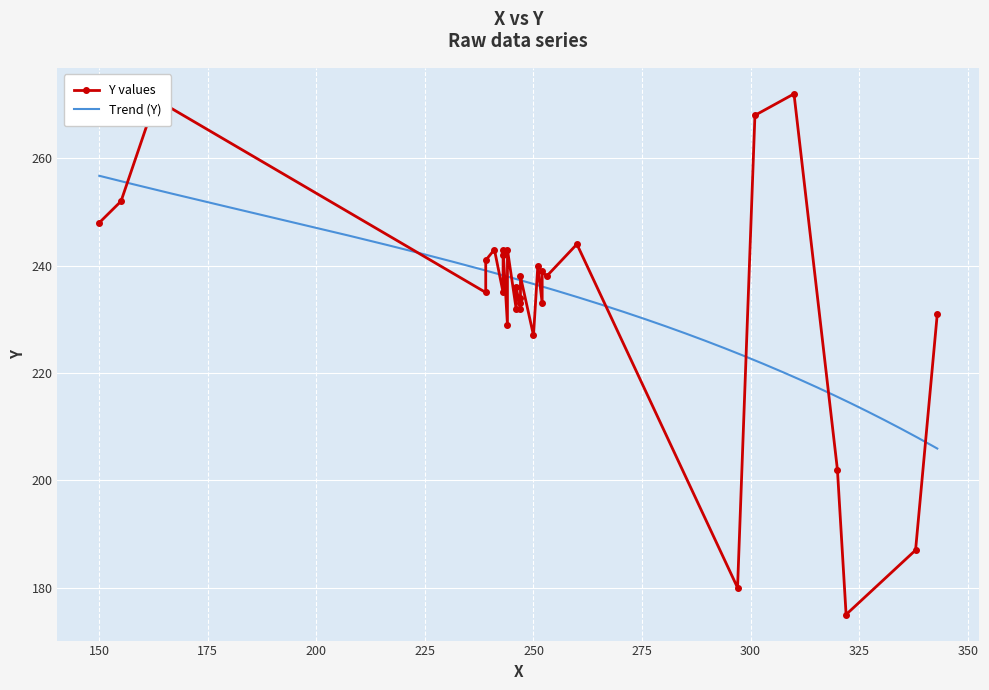

List the labels in order of value, largest first.

310, 163, 301, 155, 150, 260, 241, 243, 244, 243, 239, 251, 252, 247, 253, 246, 239, 243, 247, 247, 252, 246, 247, 343, 244, 250, 320, 338, 297, 322